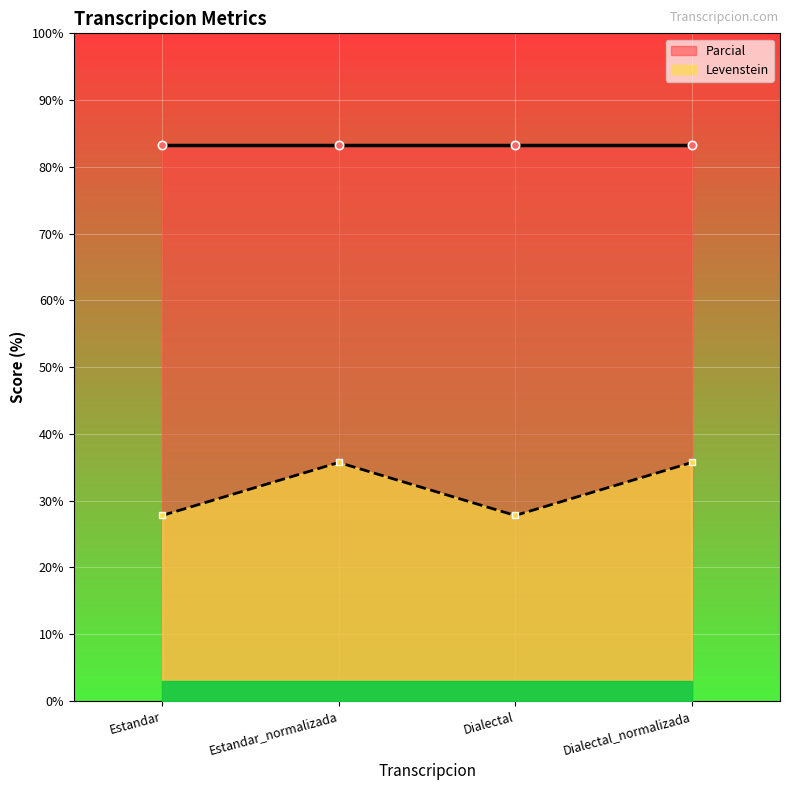

What value does the Levenstein series have at Dialectal?

27.8